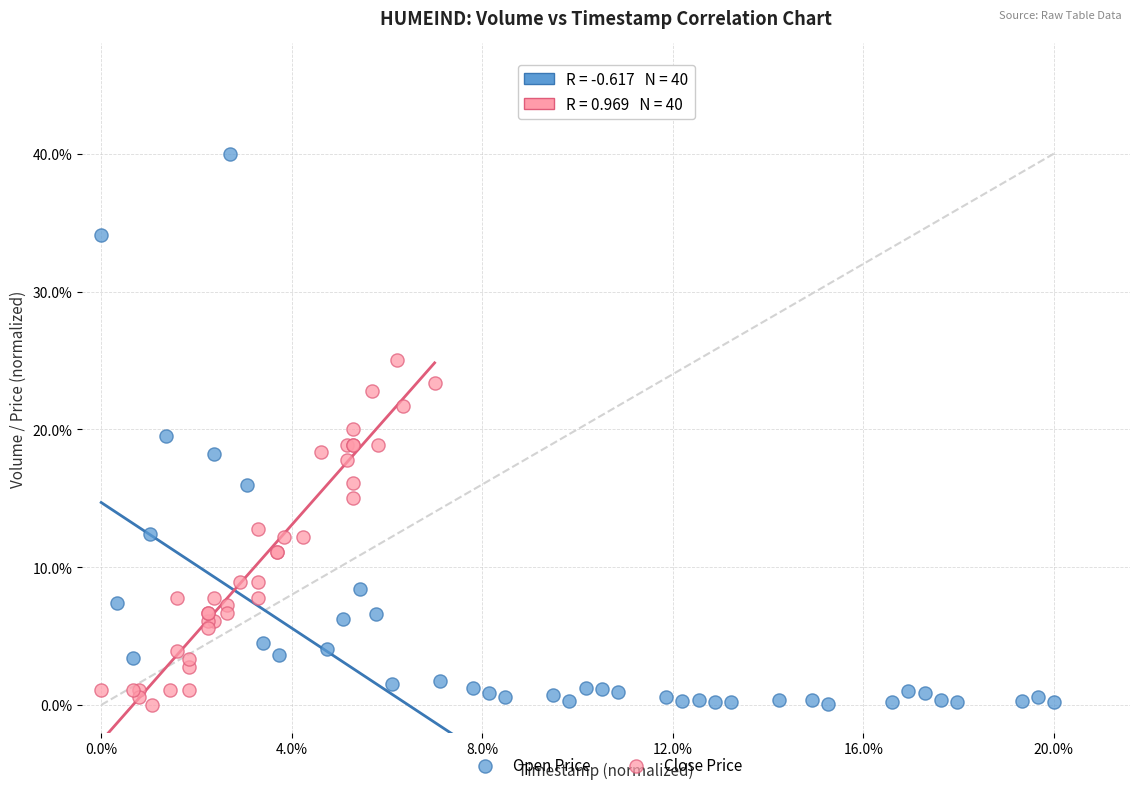

What are all the series names shown in the legend?

Open Price, Close Price